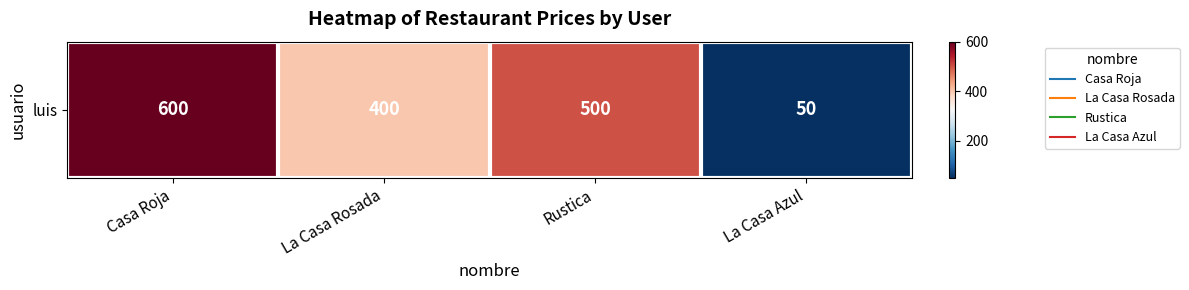

How many data points are less than 500?

2